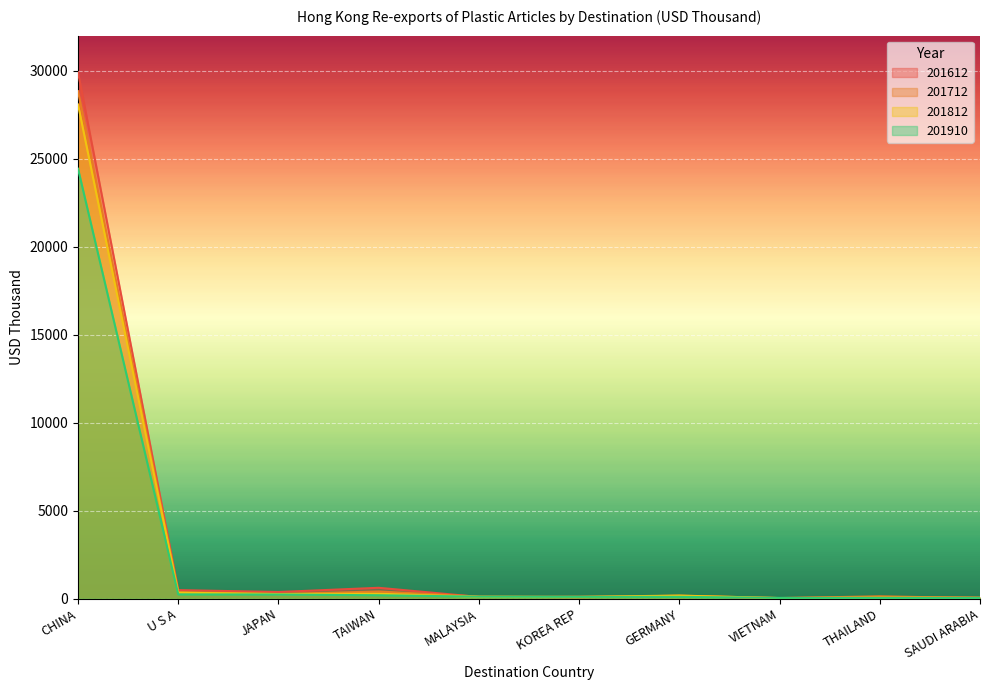

Where is 201712 nearest to the value 14436?

TAIWAN